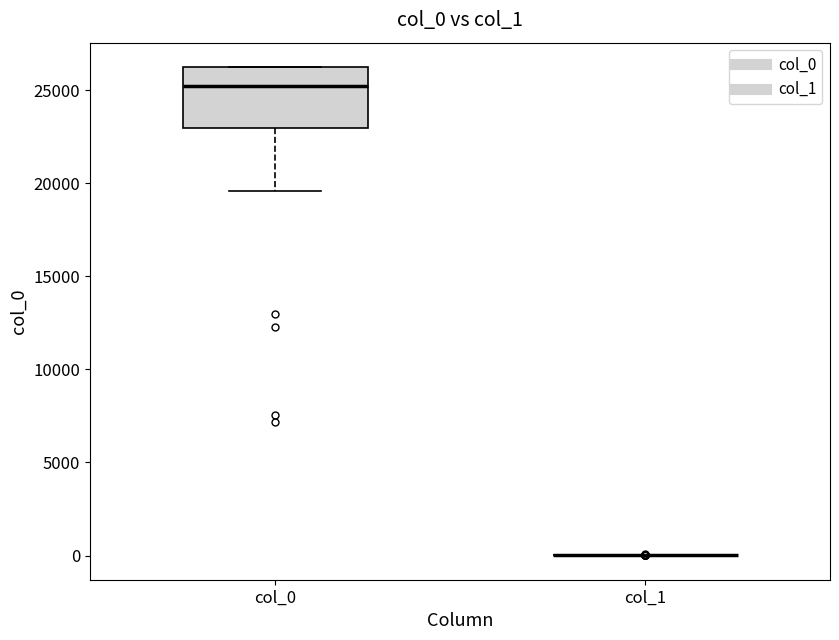

Where does the lower whisker of the box for col_0 end on the y-axis? The values are not printed on the chart, so give them approximately, as read against the axis.

19500